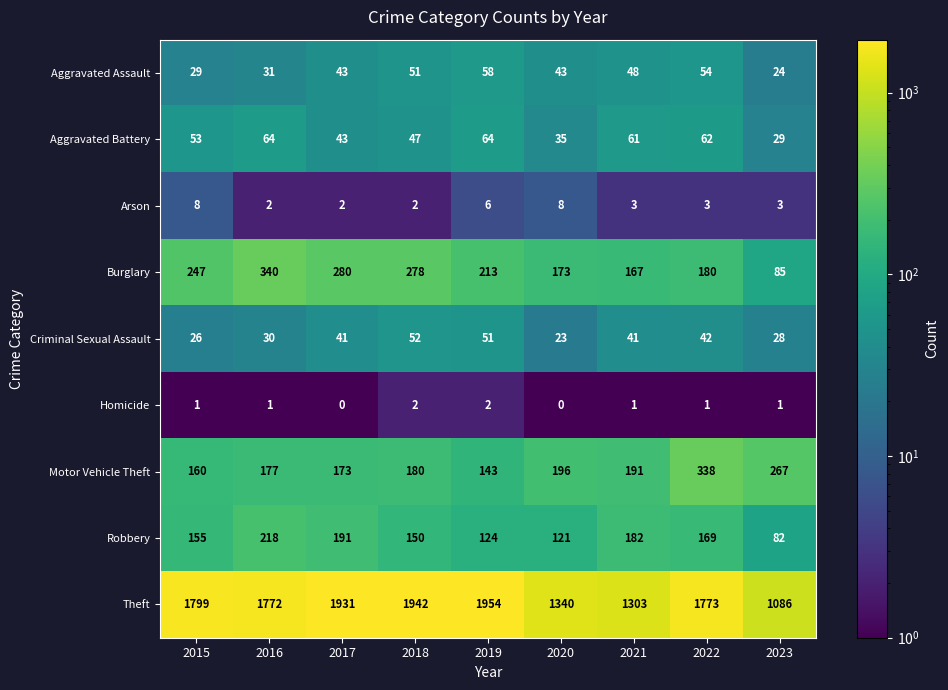

What is the approximate value of Theft at 2019?

1954